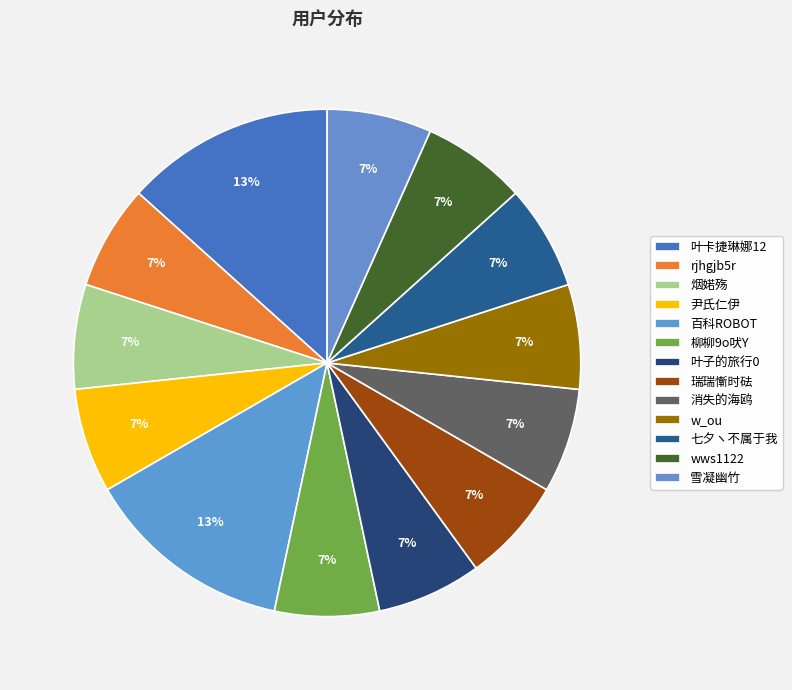

What portion of the pie excludes w_ou?

93.3%